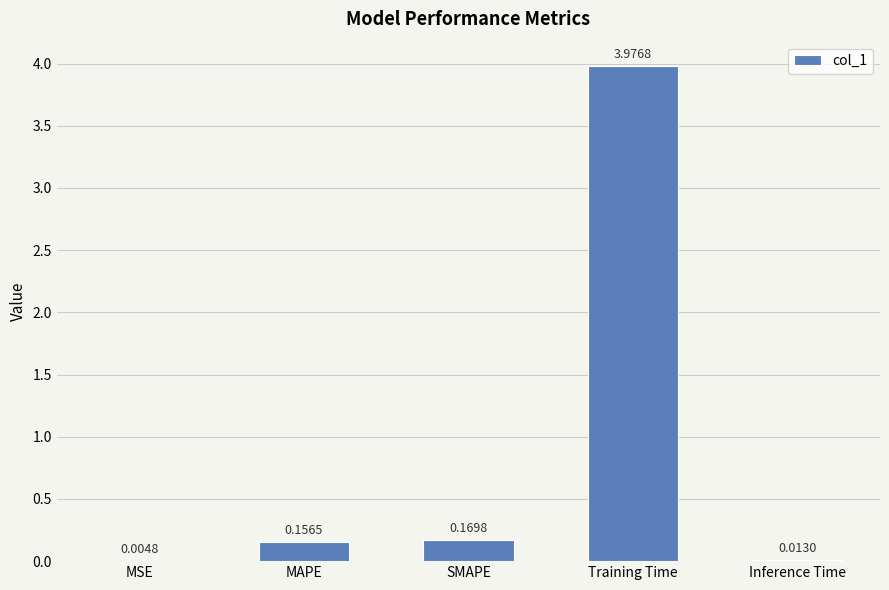

Which label corresponds to the largest value in the chart?

Training Time